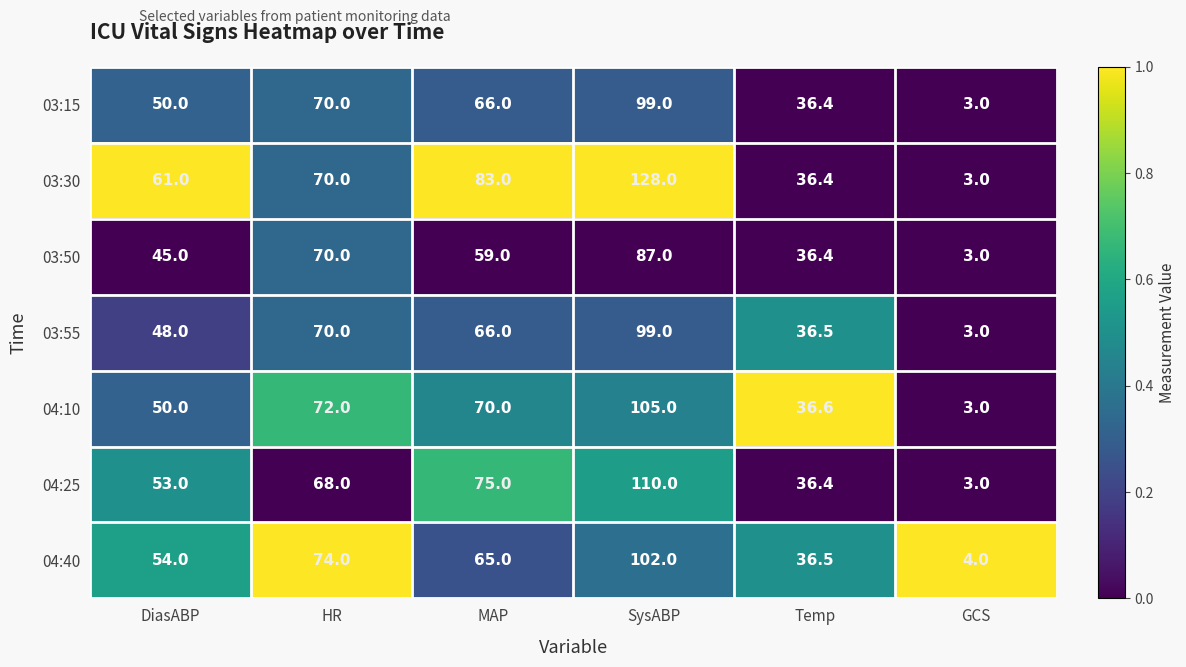

Rank the categories by 04:40 value from lowest to highest.

GCS, Temp, DiasABP, MAP, HR, SysABP